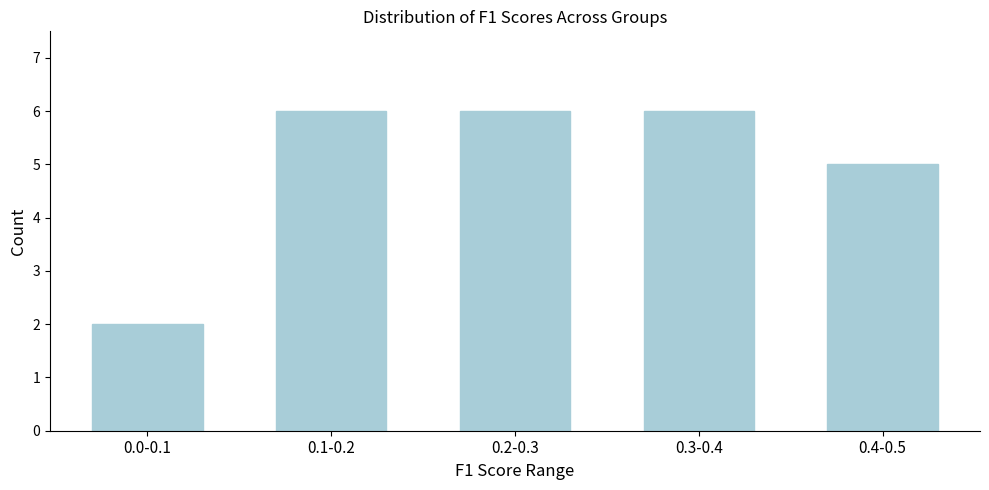

Reading left to right, list all the values displayed in this chart.

0.0-0.1=2	0.1-0.2=6	0.2-0.3=6	0.3-0.4=6	0.4-0.5=5